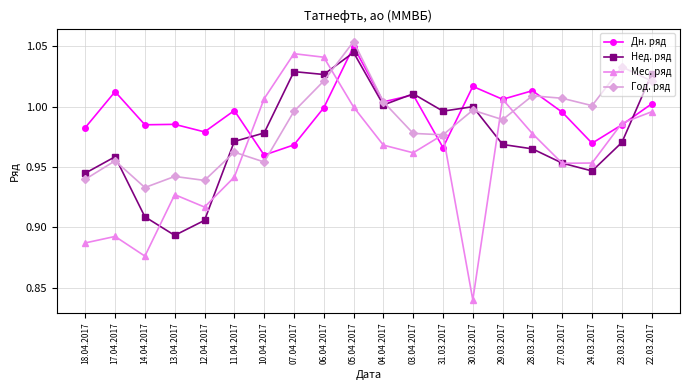

How many data points does each series have?

20